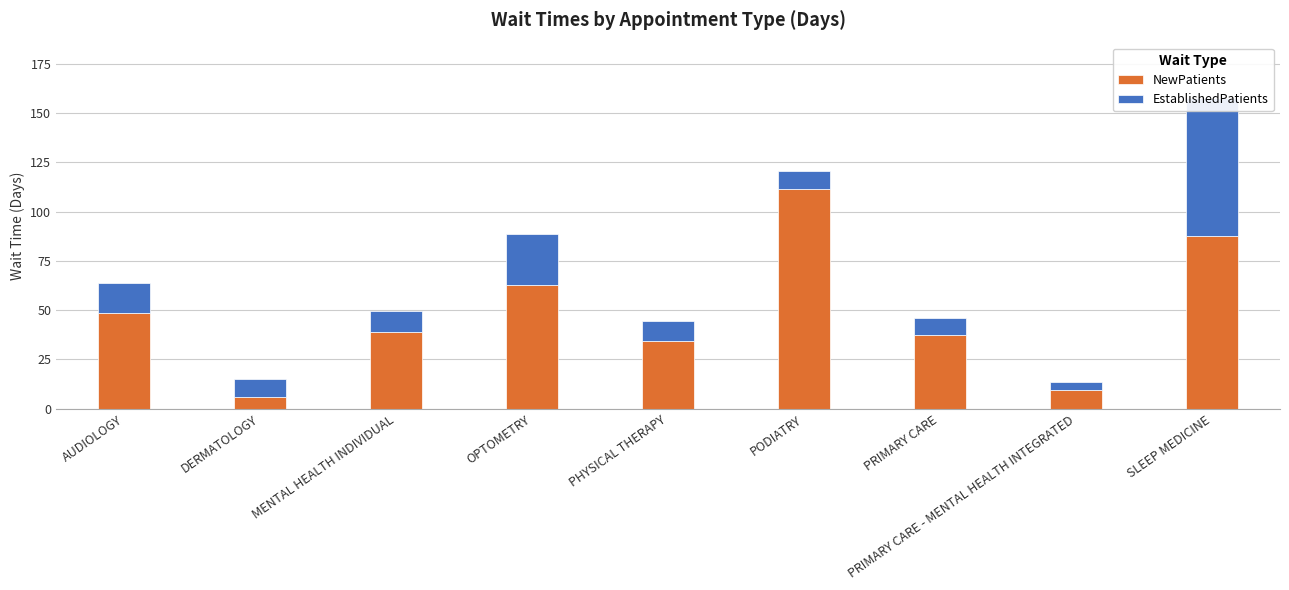

Reading left to right, list all the values displayed in this chart.

NewPatients: AUDIOLOGY=48.8	DERMATOLOGY=5.9	MENTAL HEALTH INDIVIDUAL=39.0	OPTOMETRY=63.0	PHYSICAL THERAPY=34.1	PODIATRY=111.7	PRIMARY CARE=37.4	PRIMARY CARE - MENTAL HEALTH INTEGRATED=9.7	SLEEP MEDICINE=87.6
EstablishedPatients: AUDIOLOGY=15.1	DERMATOLOGY=9.0	MENTAL HEALTH INDIVIDUAL=10.6	OPTOMETRY=25.5	PHYSICAL THERAPY=10.2	PODIATRY=8.8	PRIMARY CARE=8.5	PRIMARY CARE - MENTAL HEALTH INTEGRATED=3.8	SLEEP MEDICINE=69.8